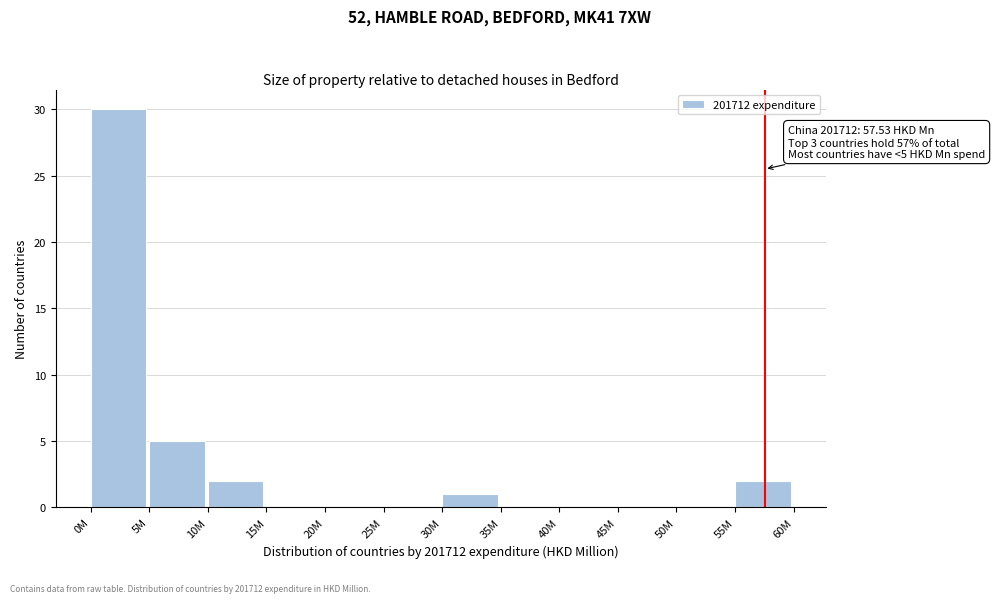

Reading left to right, extract all data points from this chart.

0M=30	5M=5	10M=2	15M=0	20M=0	25M=0	30M=1	35M=0	40M=0	45M=0	50M=0	55M=2